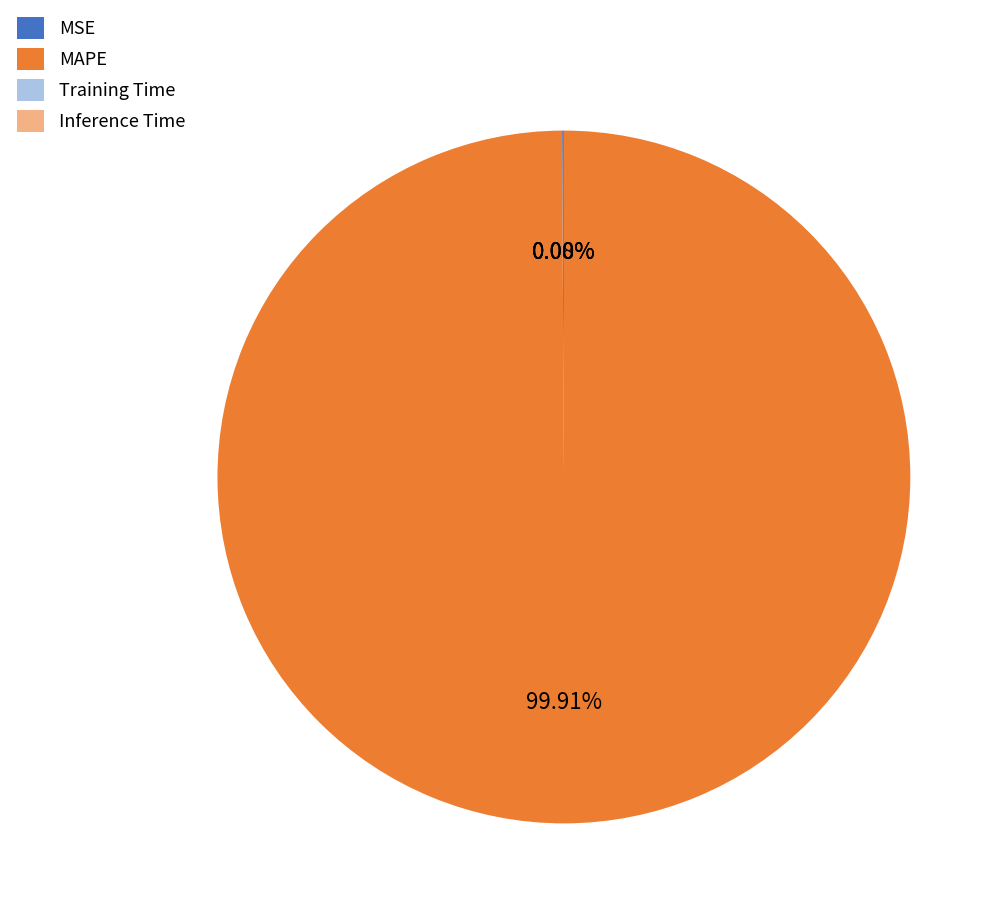

Does MAPE account for over 50% of the chart?

Yes